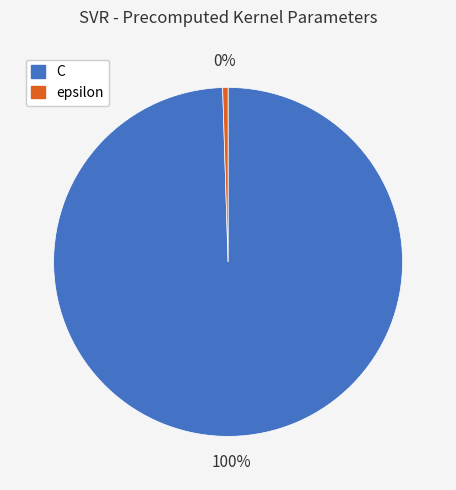

Combined, do epsilon and C account for over 50%?

Yes